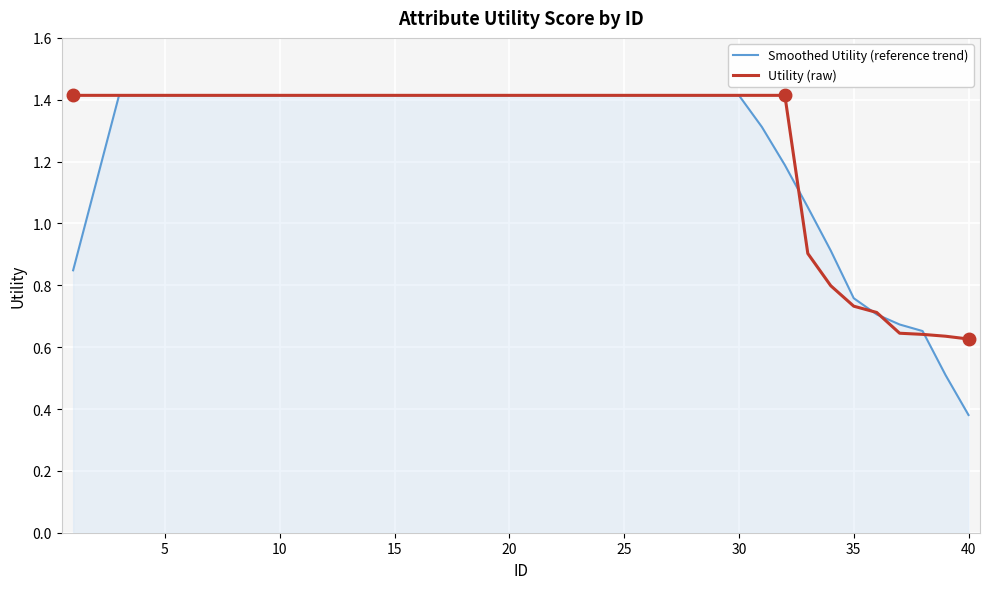

Which series has the largest range (max minus min)?

Smoothed Utility (reference trend)